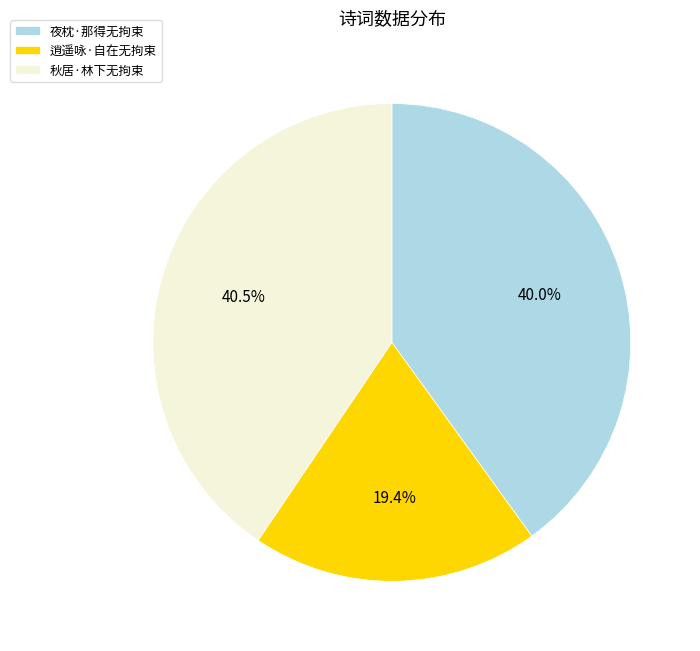

Is there any slice that represents more than half of the pie?

No